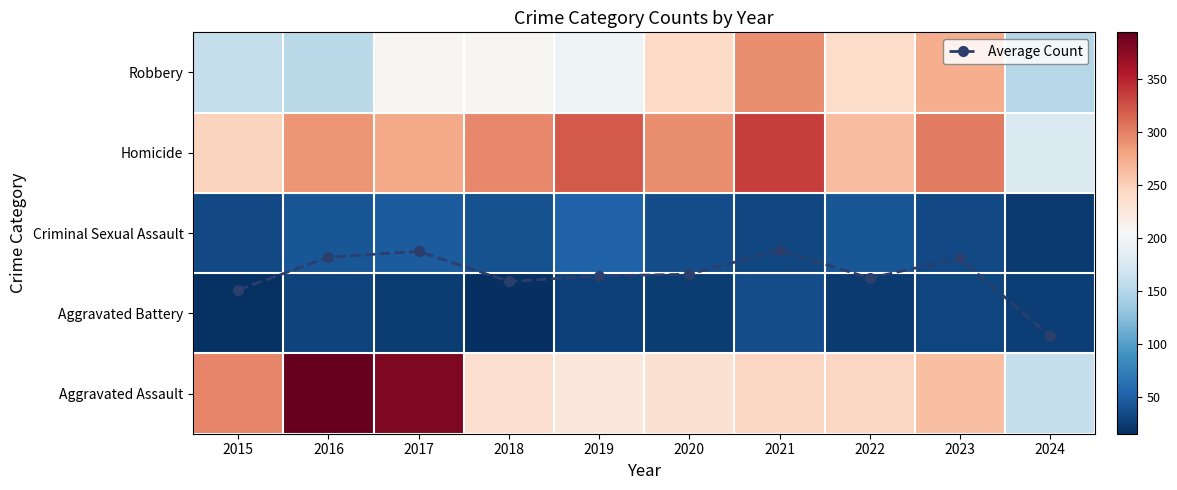

Where does the Homicide series first go above 293?

2018